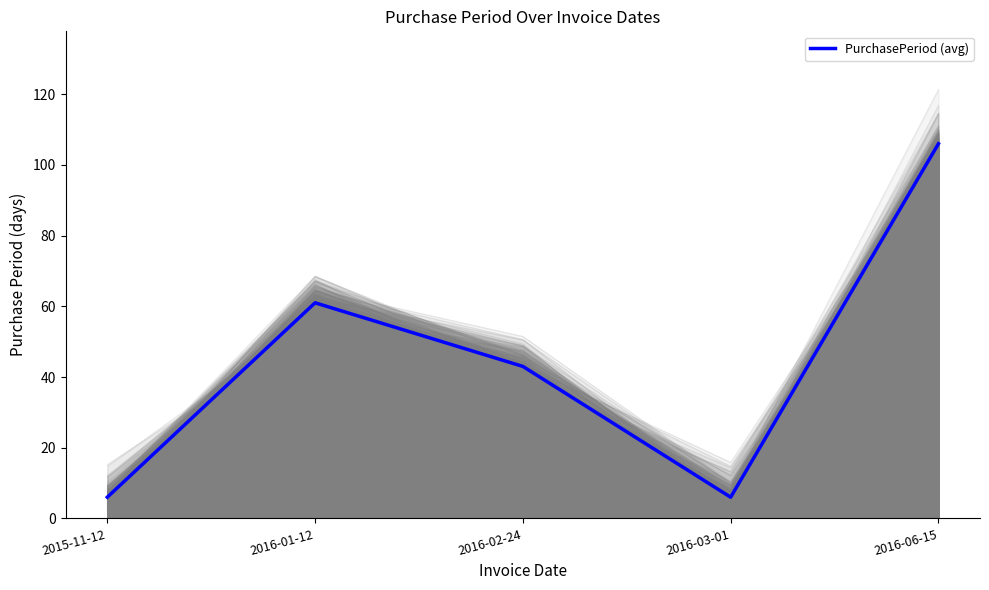

List the labels in order of value, smallest first.

2015-11-12, 2016-03-01, 2016-02-24, 2016-01-12, 2016-06-15